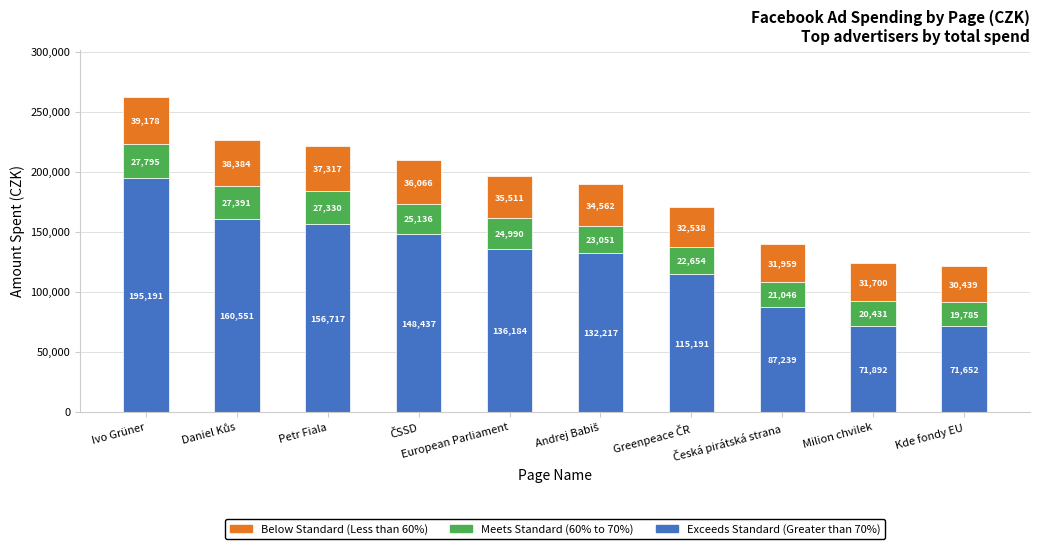

Which category has the lowest value in the Exceeds Standard (Greater than 70%) series?

Kde fondy EU